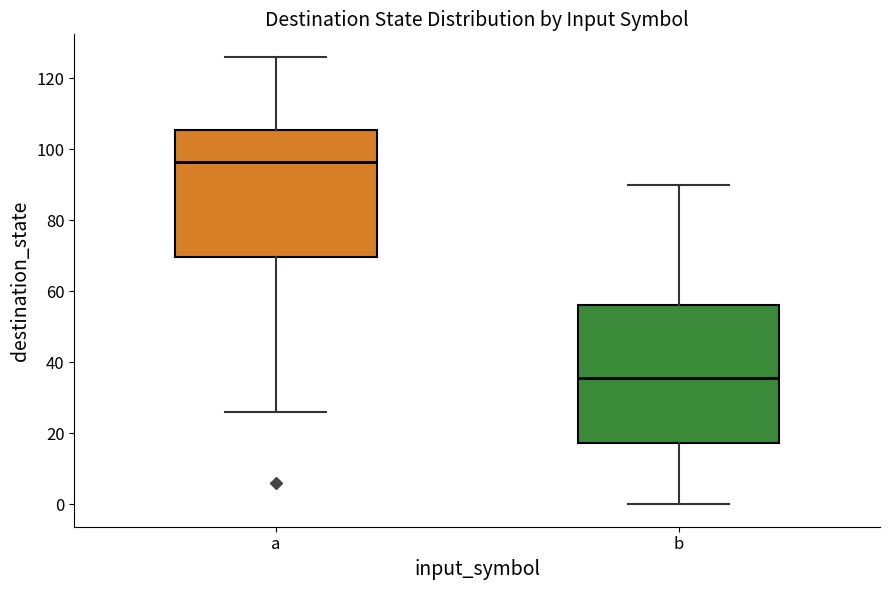

Which box's median line is the highest?

a